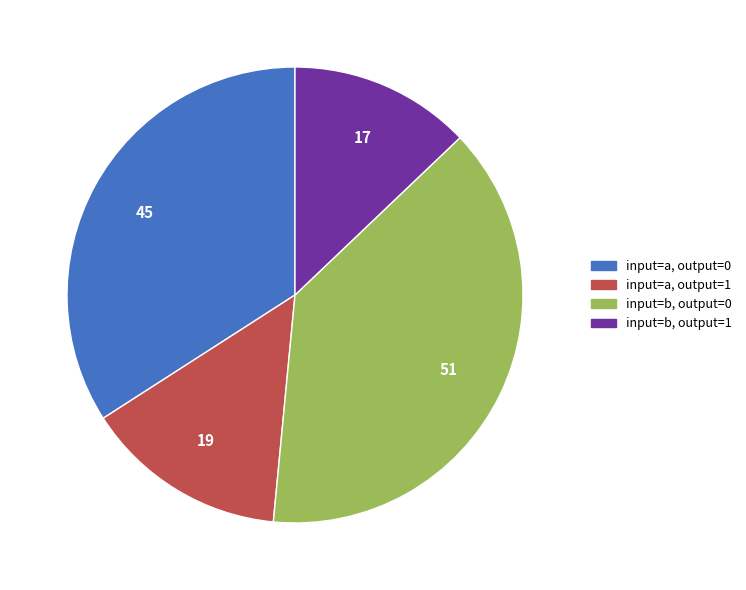

How many slices are in this pie chart?

4